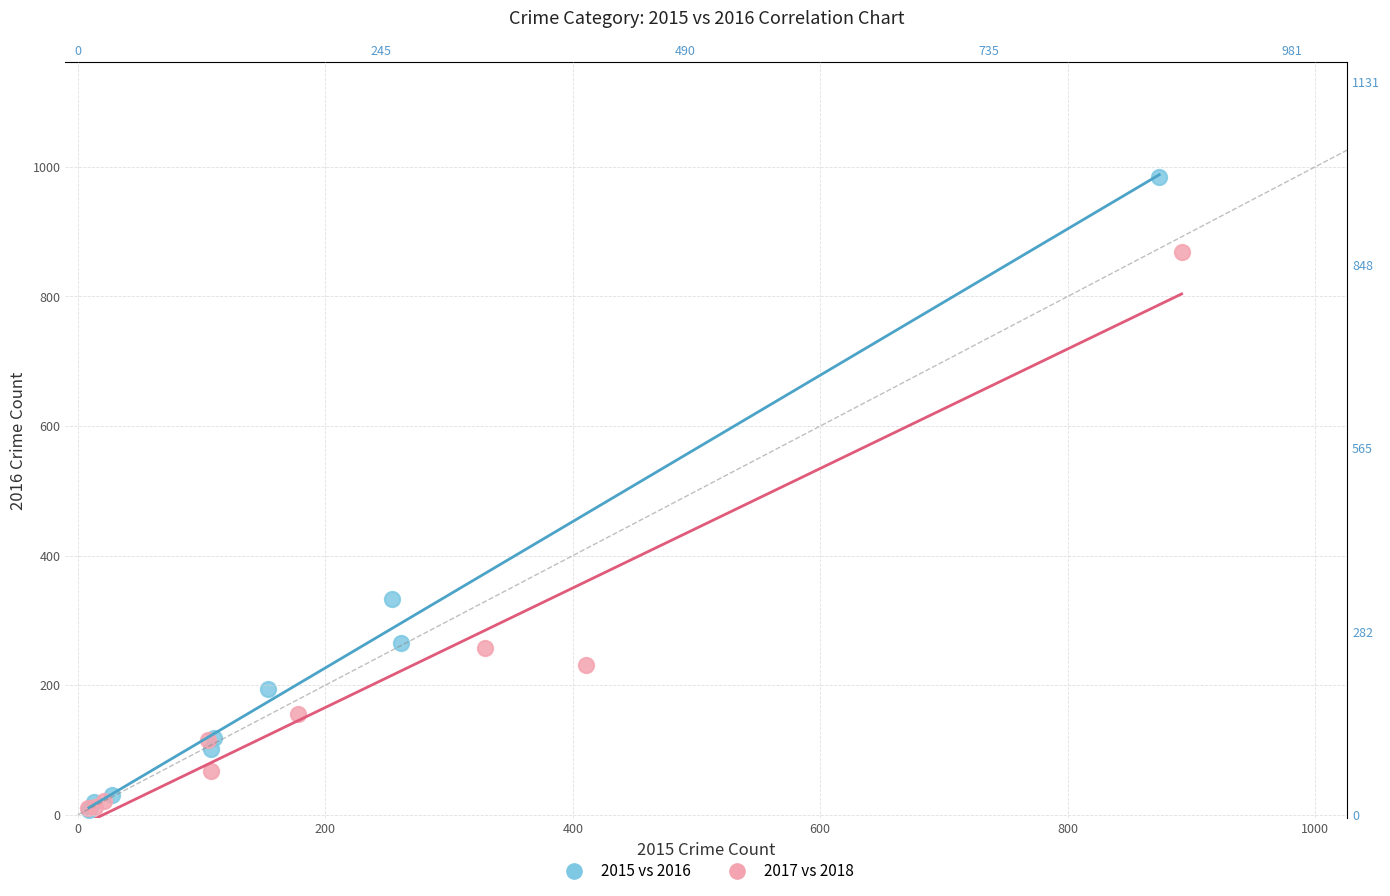

Which series has the largest Y range (max minus min)?

2015 vs 2016